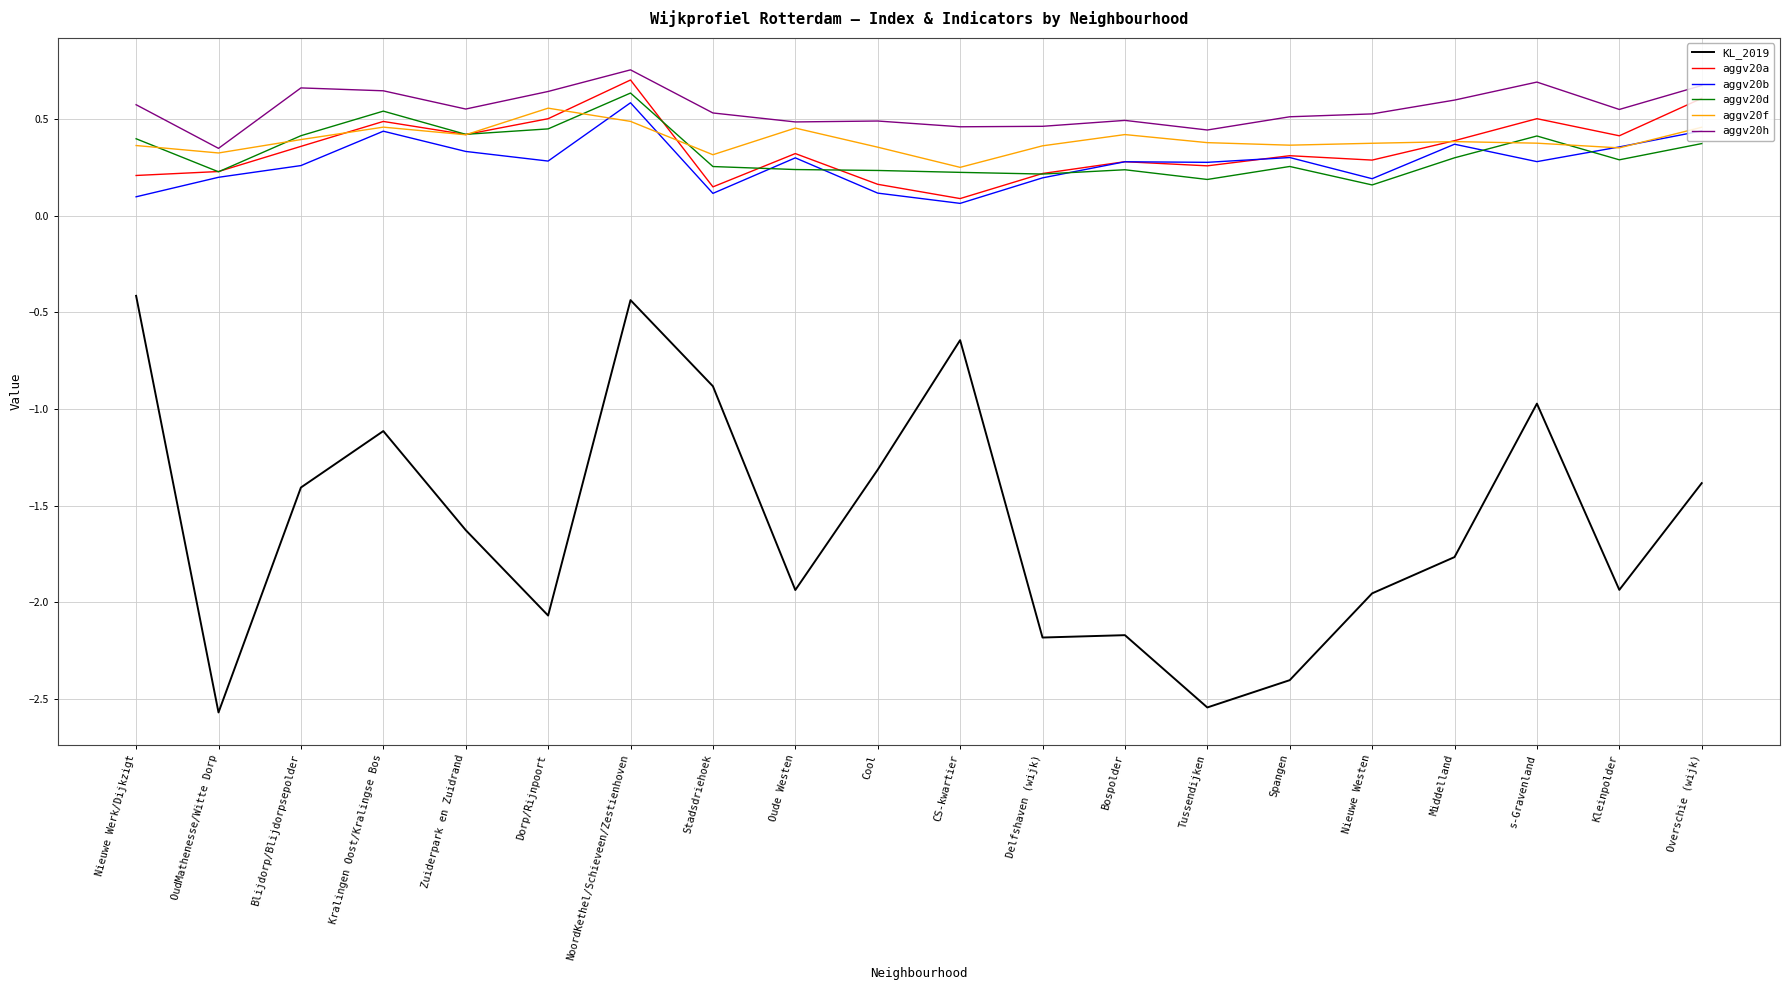

Does the chart display data point markers on the line(s)?

No